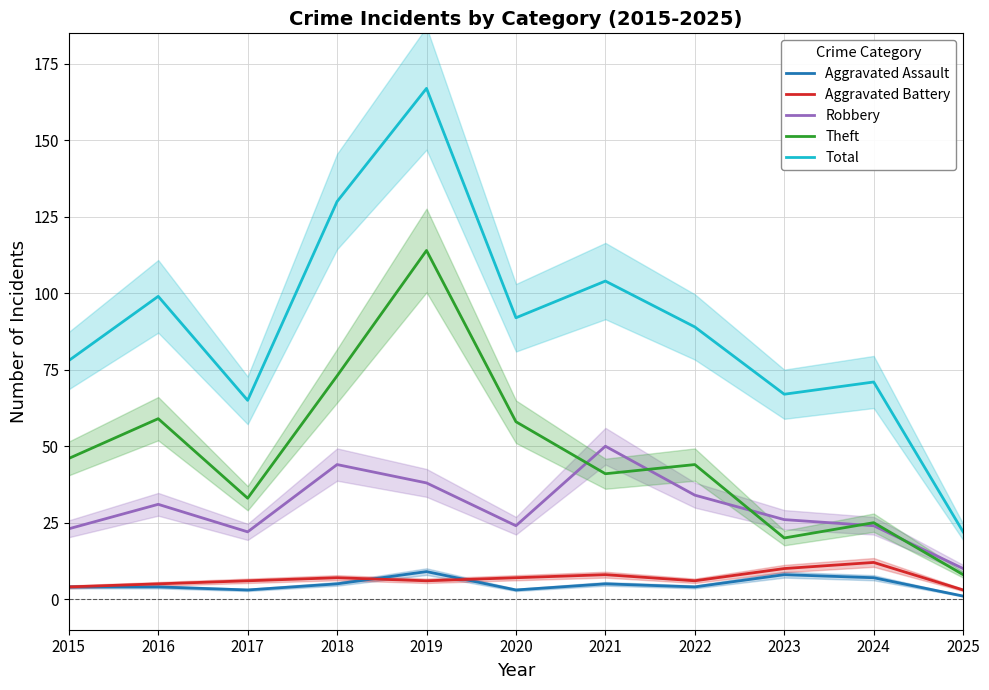

Is the value of Aggravated Battery at 2019 greater than the value of Robbery at 2015?

No